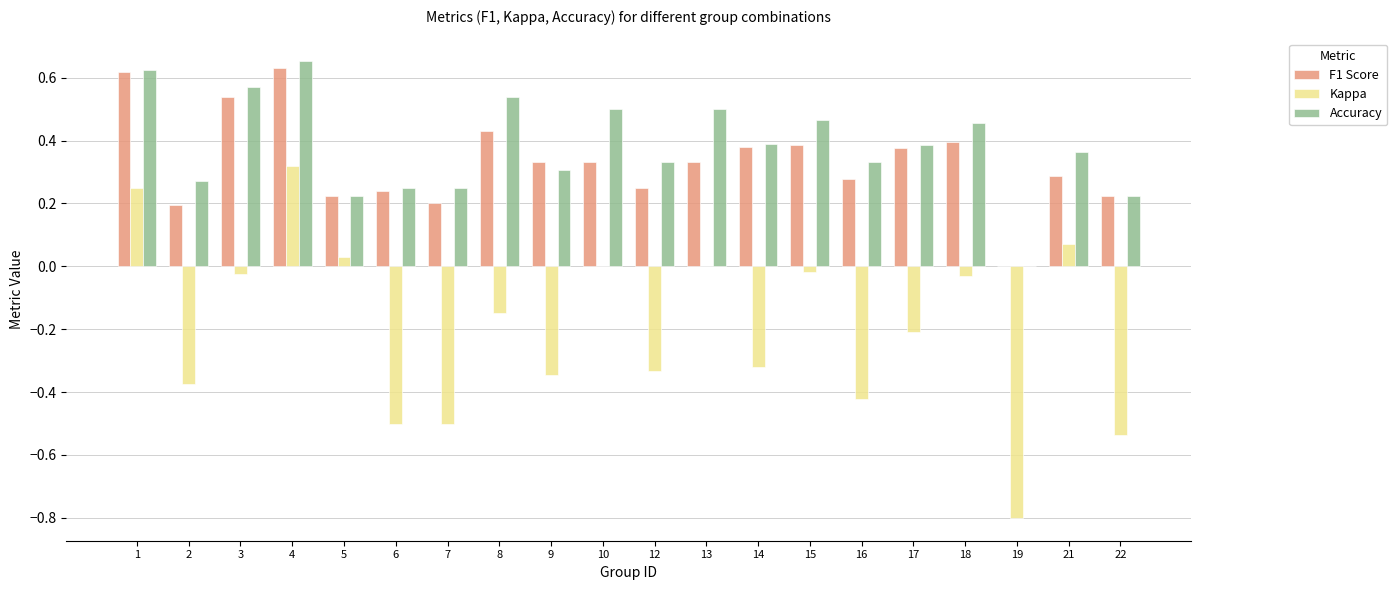

How many data points does each series have?

20